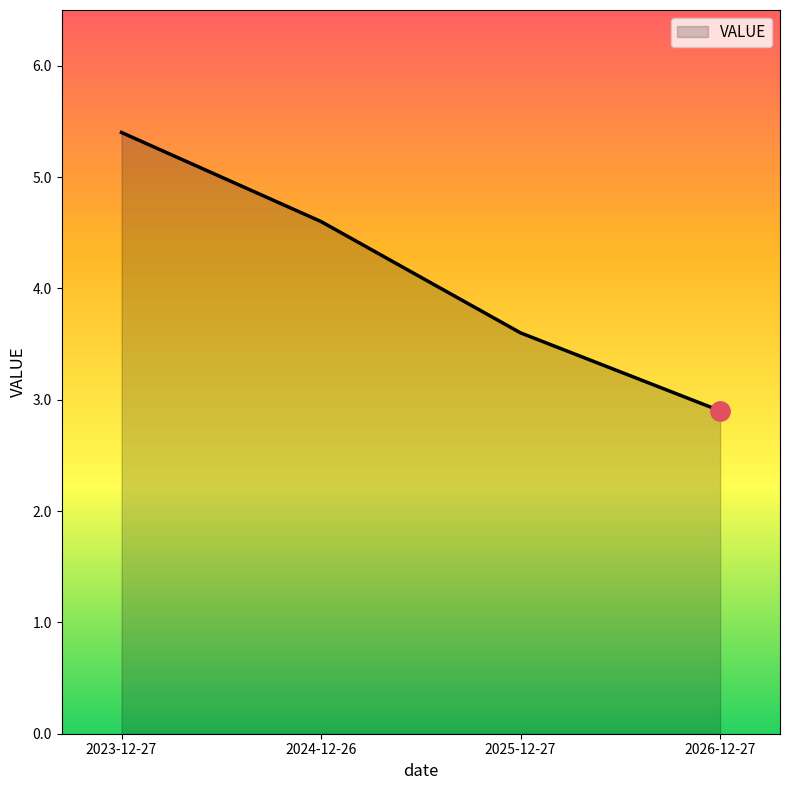

What is the minimum value shown in the chart?

2.9